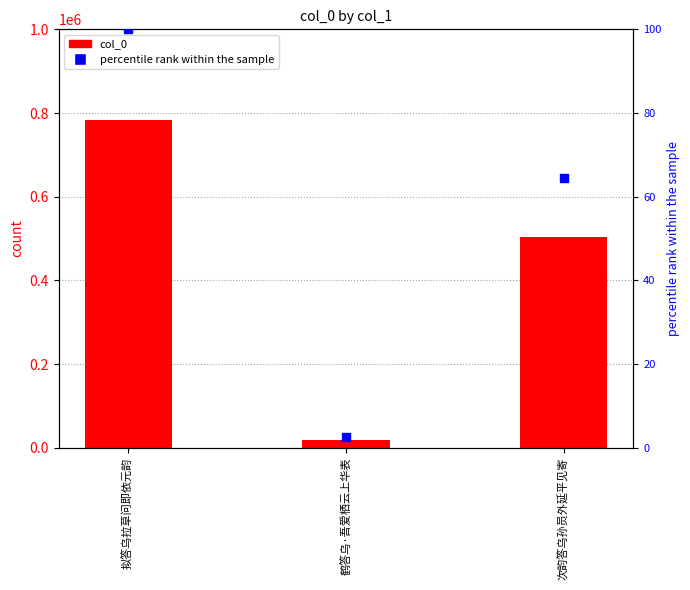

At how many categories does at least one series exceed 425125?

2